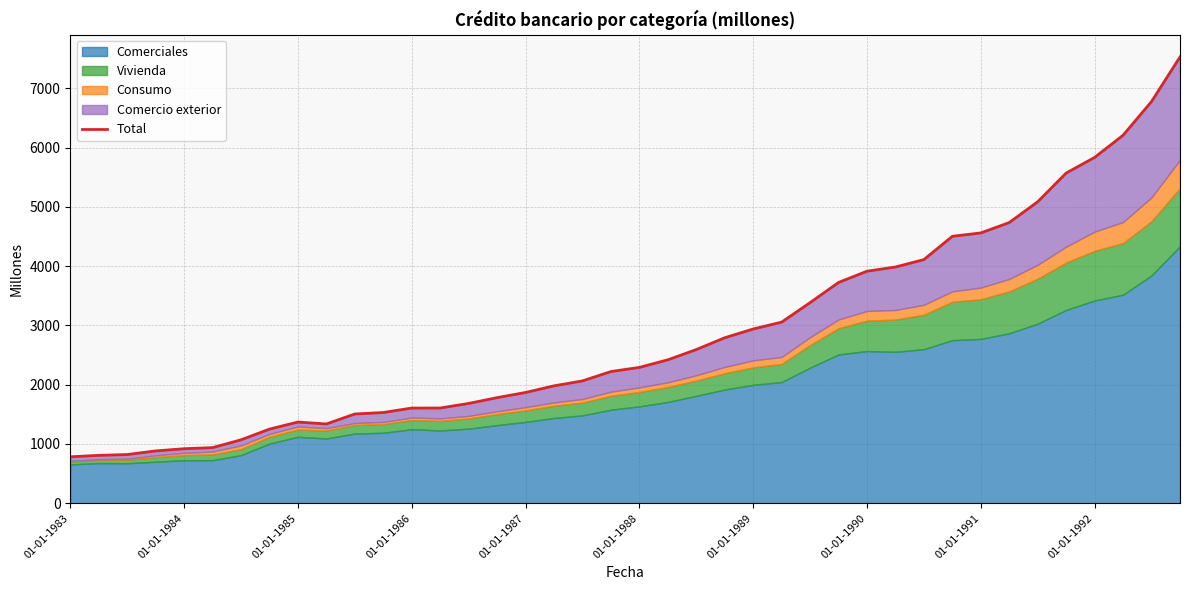

The chart shows a value of 2593 at 22. True or false?

True